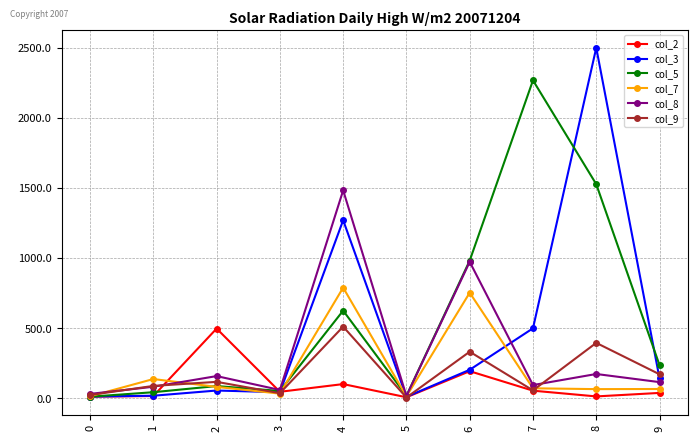

What is the difference between the col_8 values at 0 and 2?

127